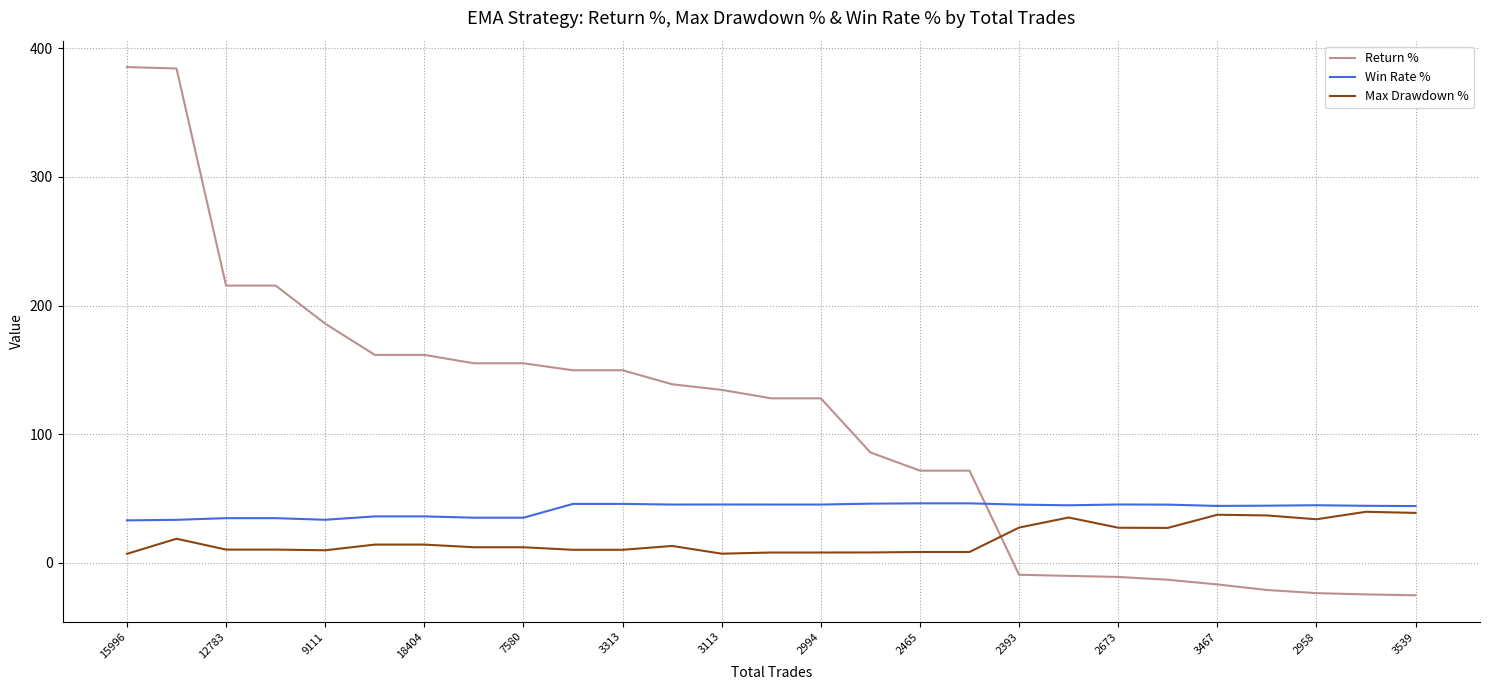

Which series has the largest range (max minus min)?

Return %